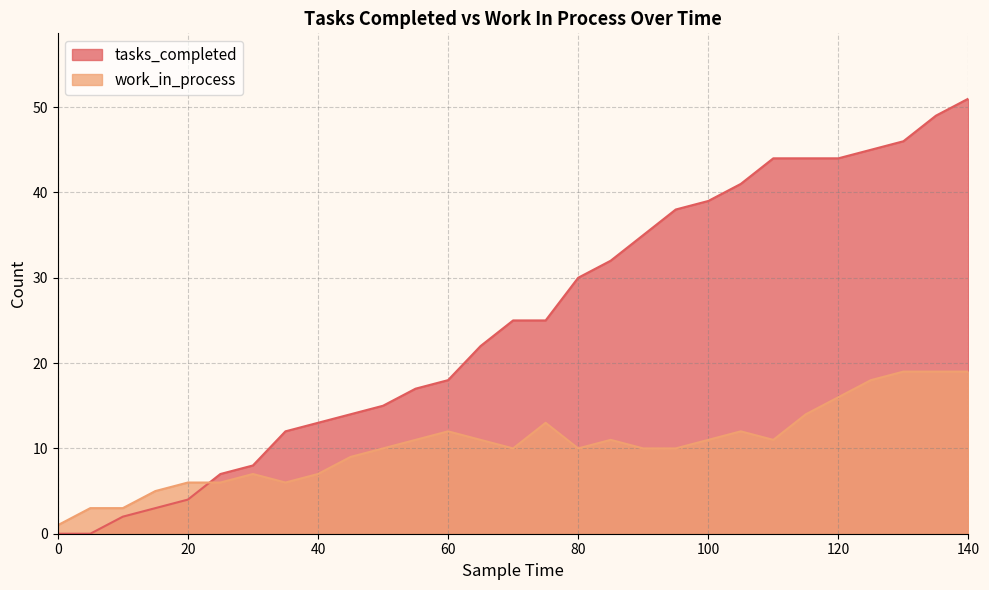

Does the chart display data point markers on the line(s)?

No